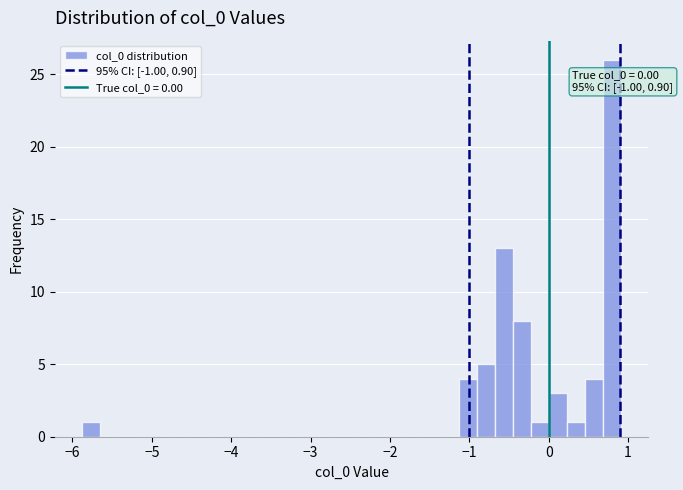

Around what value on the x-axis is the tallest bar? Give the approximate position of its centre, as read against the axis.

0.8